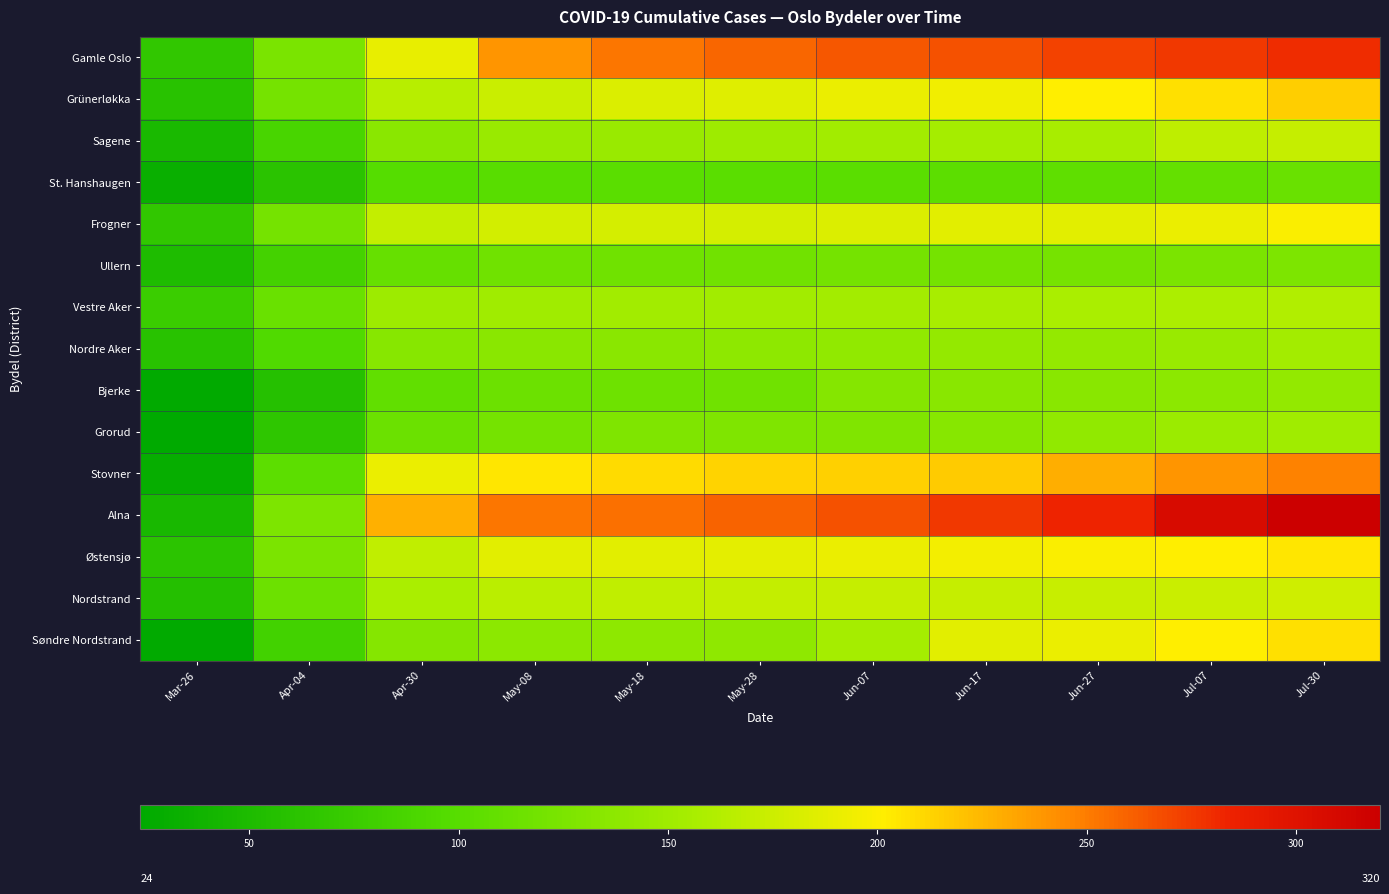

How many data points does each series have?

11